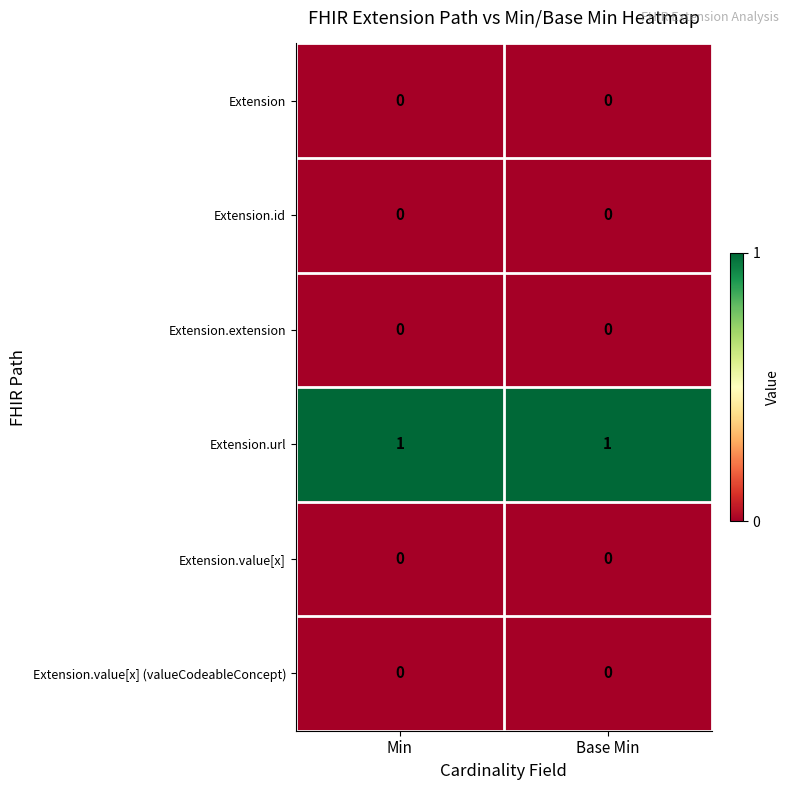

The Extension.extension series shows 0 at Base Min. True or false?

True